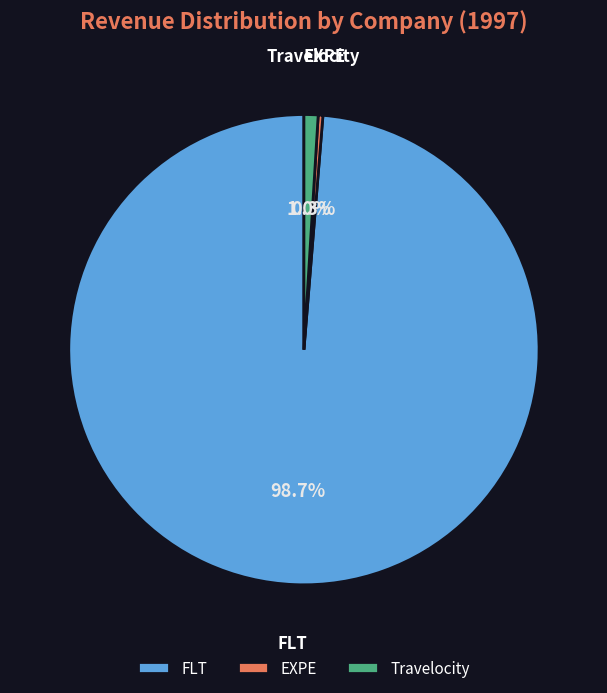

Count the number of slices in the pie.

3